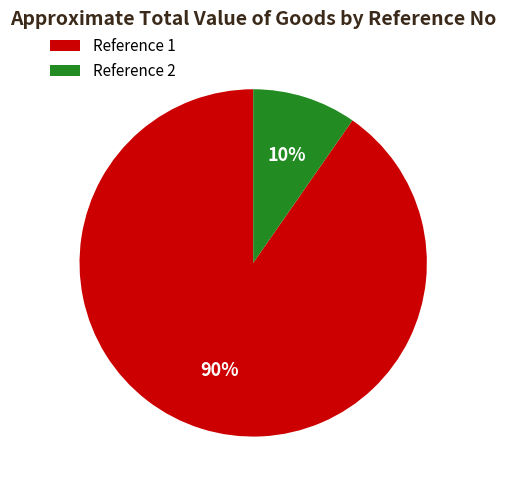

True or false: Reference 1 accounts for 90% of the total.

True